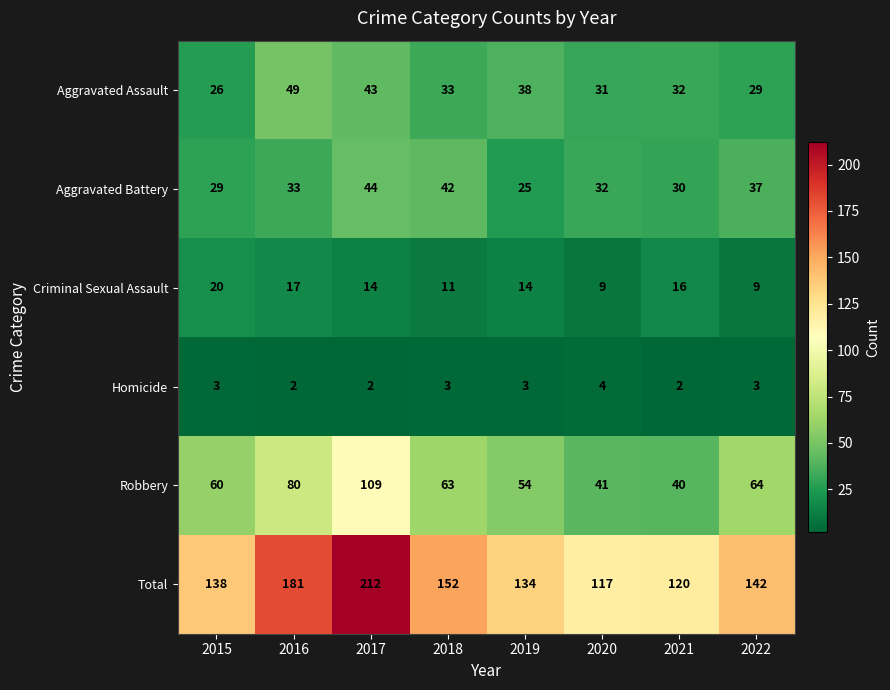

What is the total value across all series at 2017?

424